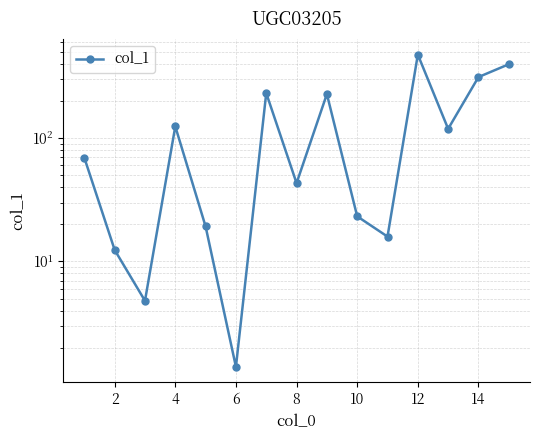

Is this an area chart (filled region under the line)?

No